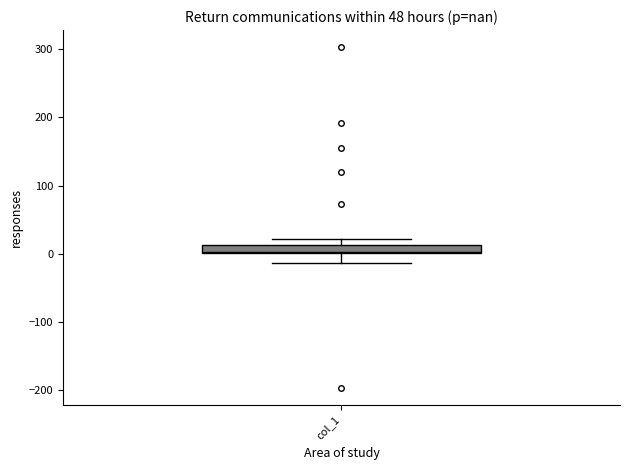

Where is the upper edge of the box for col_1 on the y-axis? The values are not printed on the chart, so give them approximately, as read against the axis.

10